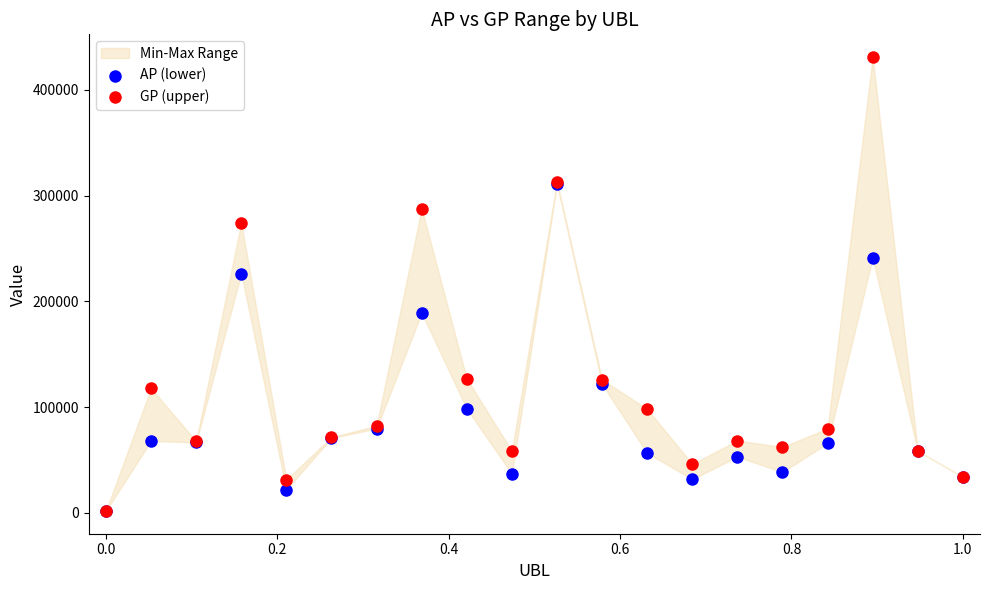

Across all series, what Y value is closest to 216426?

226377